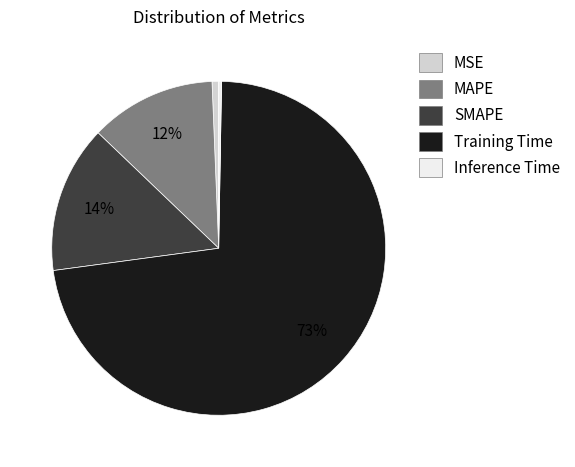

What is the largest slice in the pie chart?

Training Time